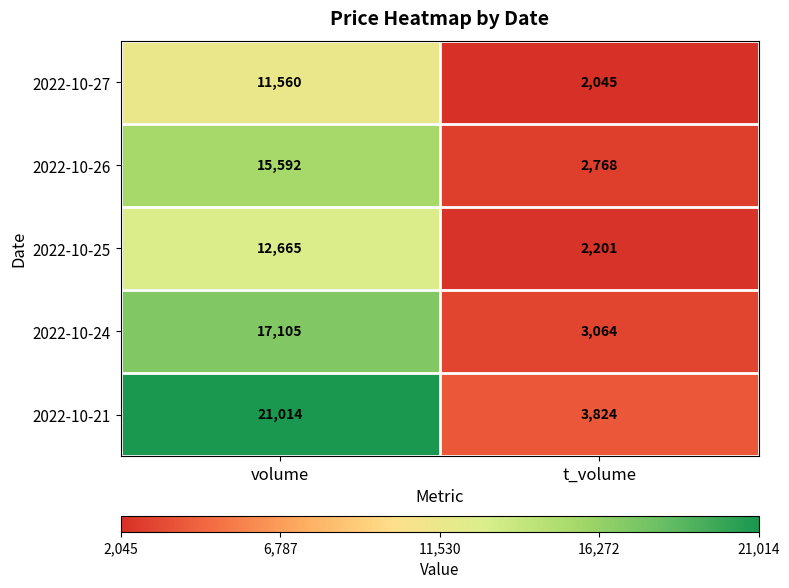

What is the minimum value shown in the chart?

2045